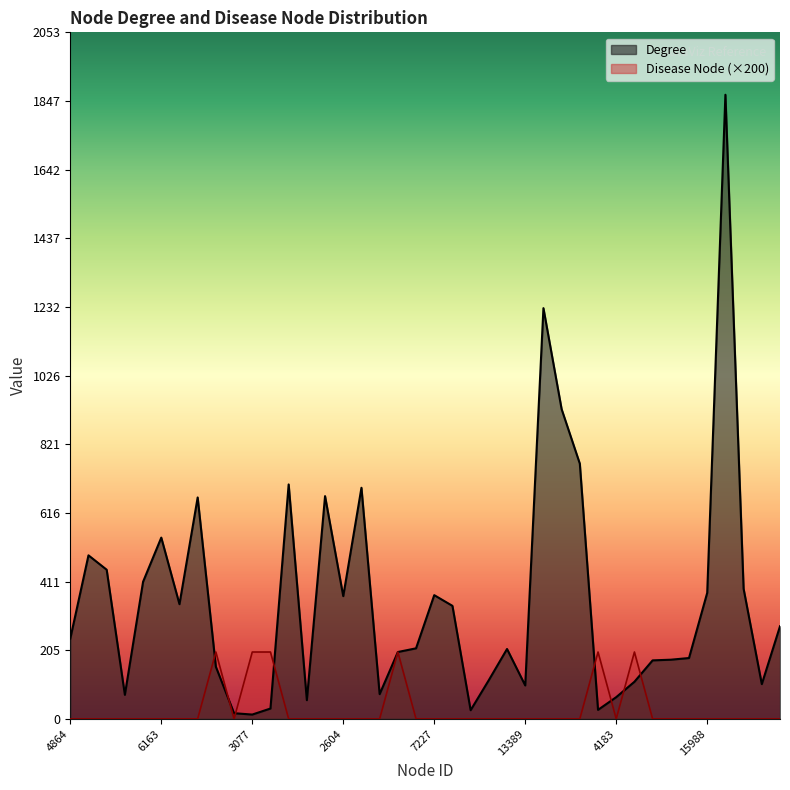

How many values in the Degree series are below 240?

20